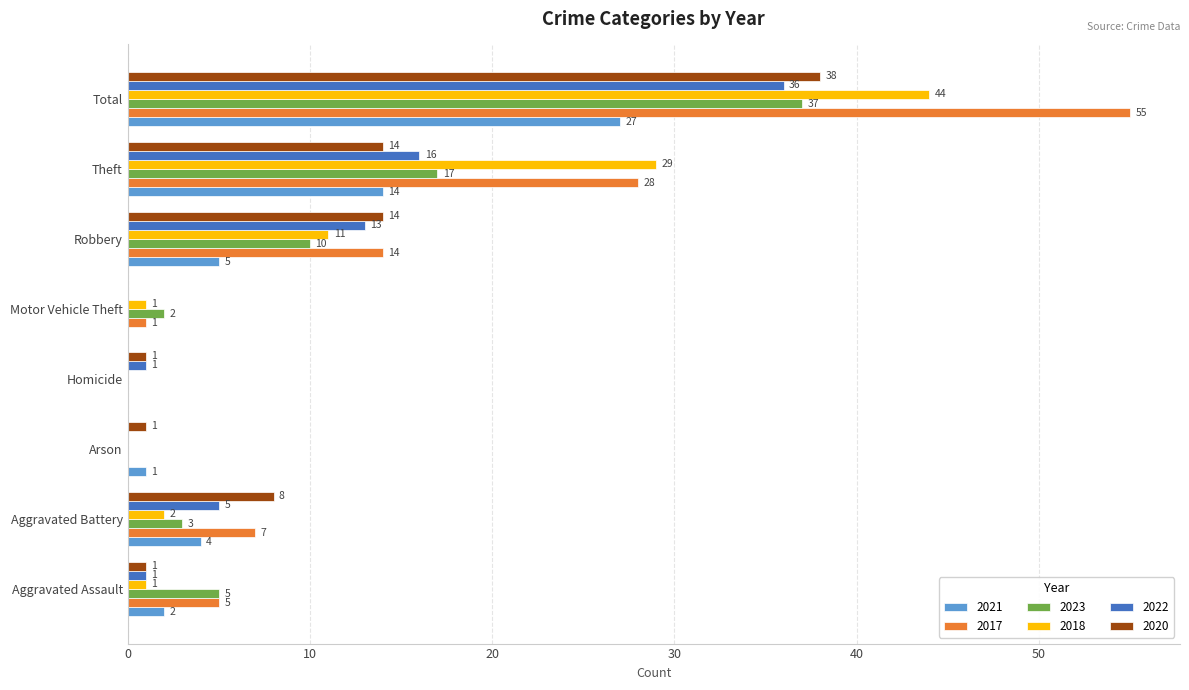

At which label is 2021 closest to 13?

Theft